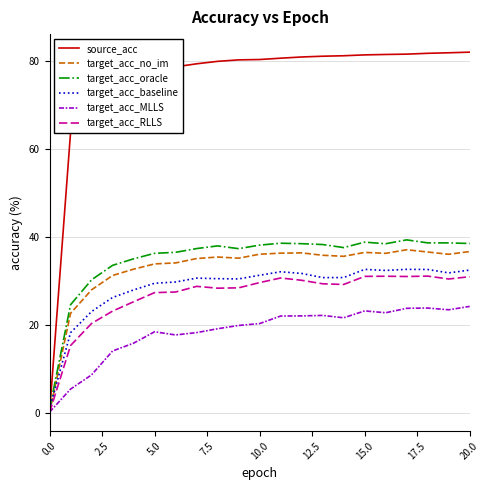

Which series has the largest total across all categories?

source_acc